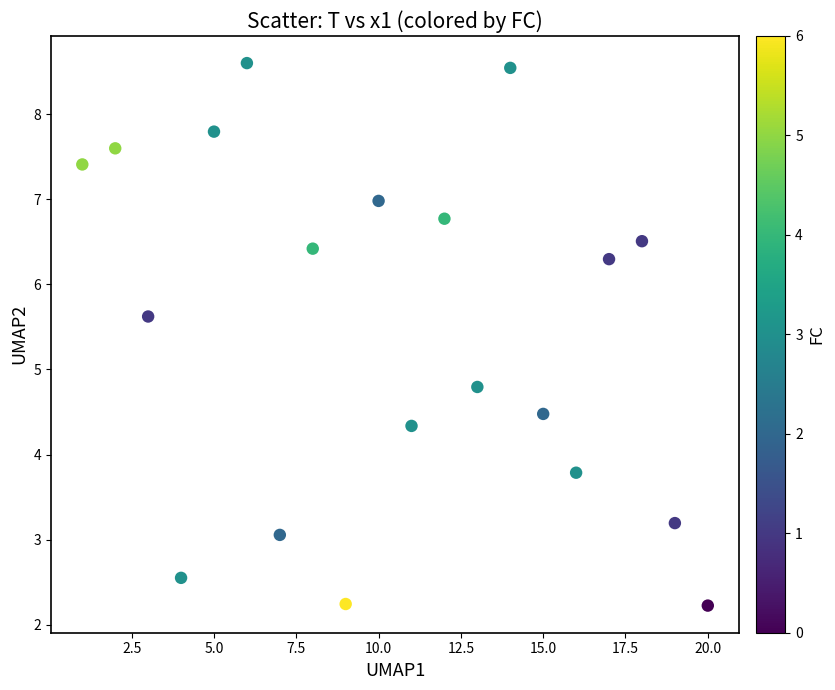

What Y value in the scatter plot is closest to 5?

4.8